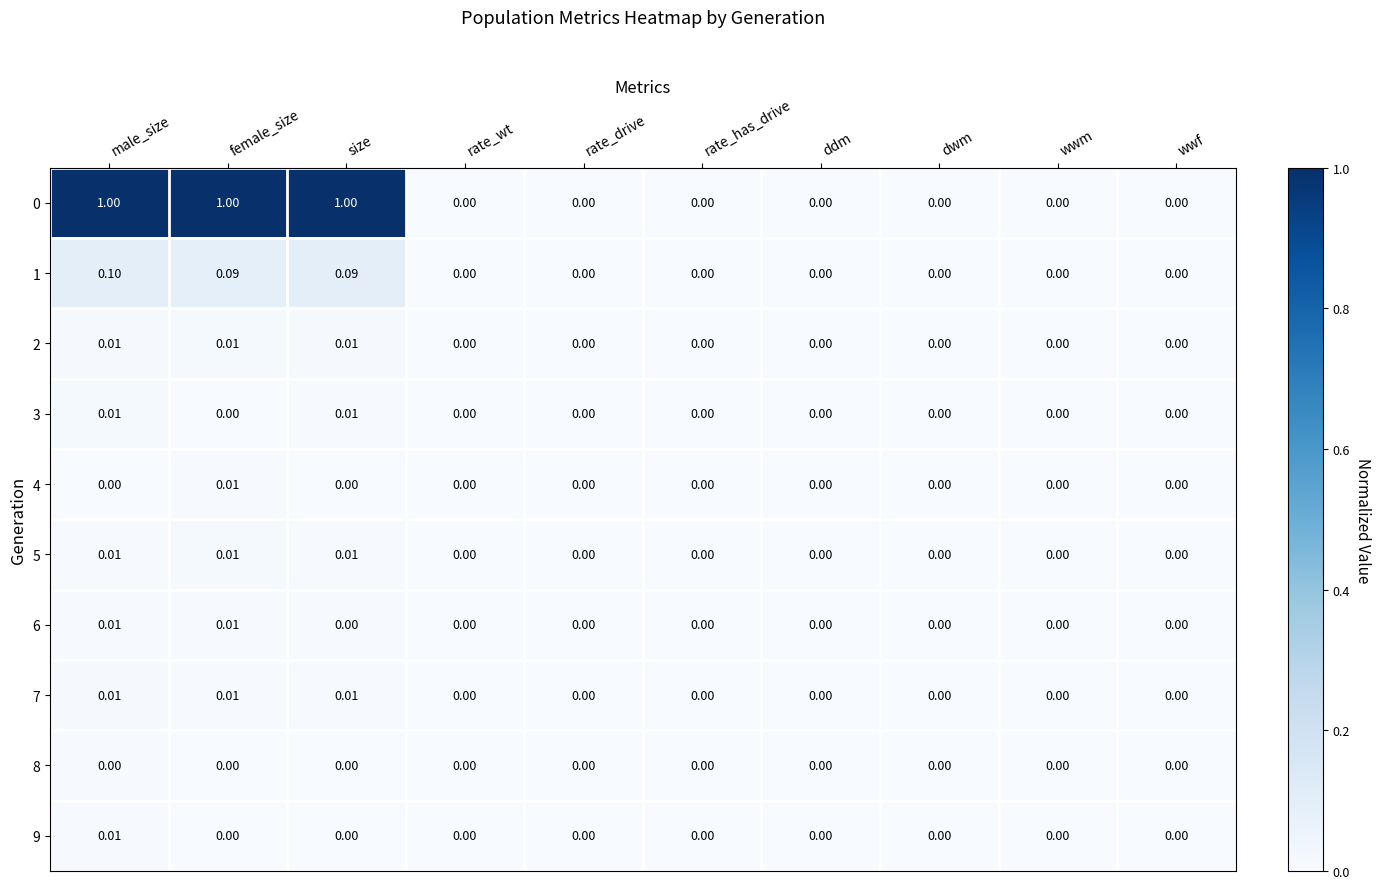

Which category has the highest value in the 4 series?

female_size